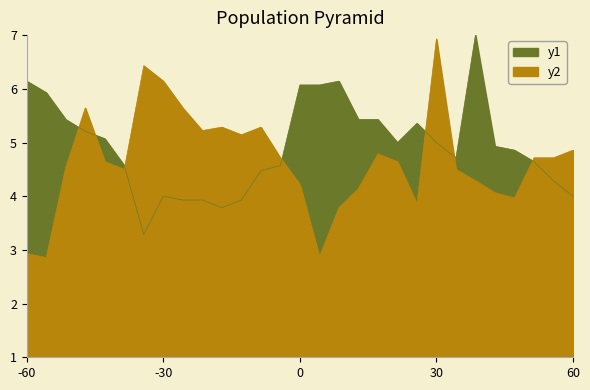

At how many categories does at least one series exceed 5?

20